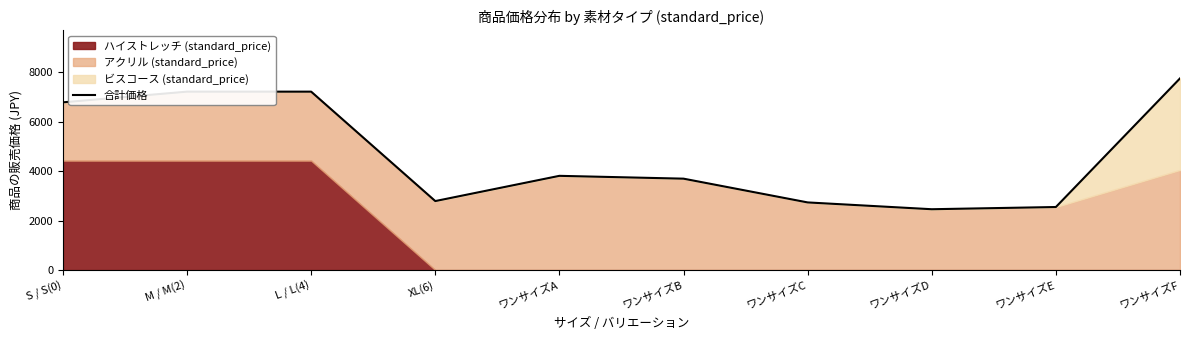

The chart shows a value of 5984.4 at ワンサイズA. True or false?

False